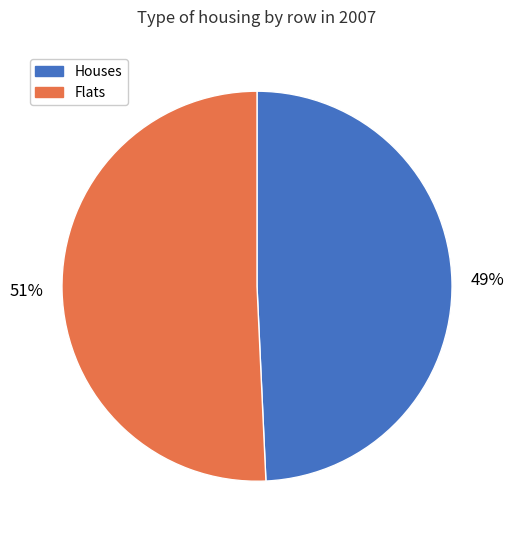

Is there a majority slice in this chart?

Yes